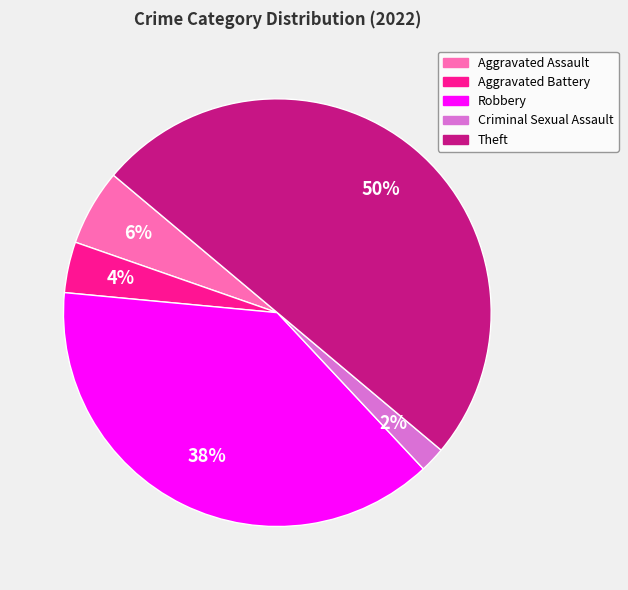

Does Robbery account for over 50% of the chart?

No